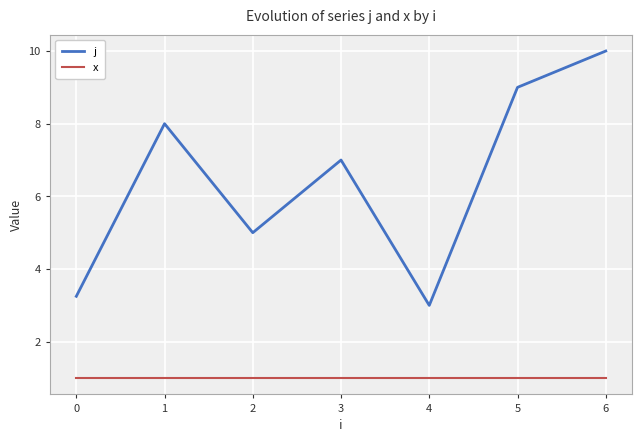

True or false: x and j intersect in this chart.

False